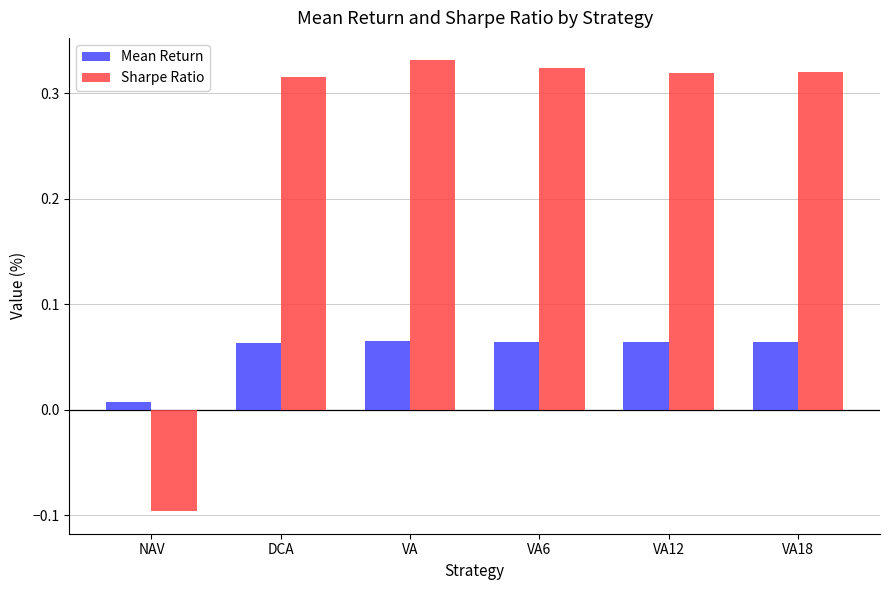

Rank the series by their maximum value, from lowest to highest.

Mean Return, Sharpe Ratio